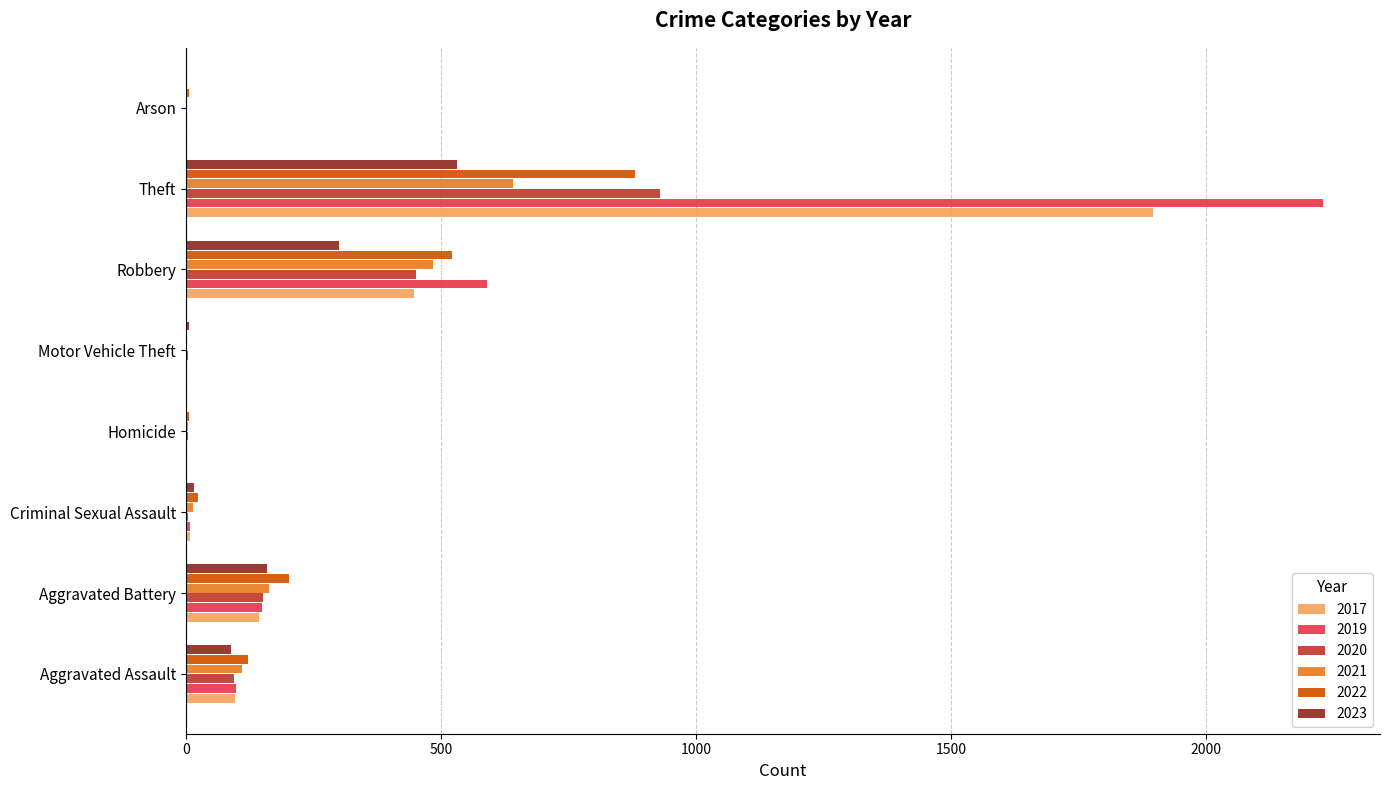

At which category is the sum across all series the highest?

Theft